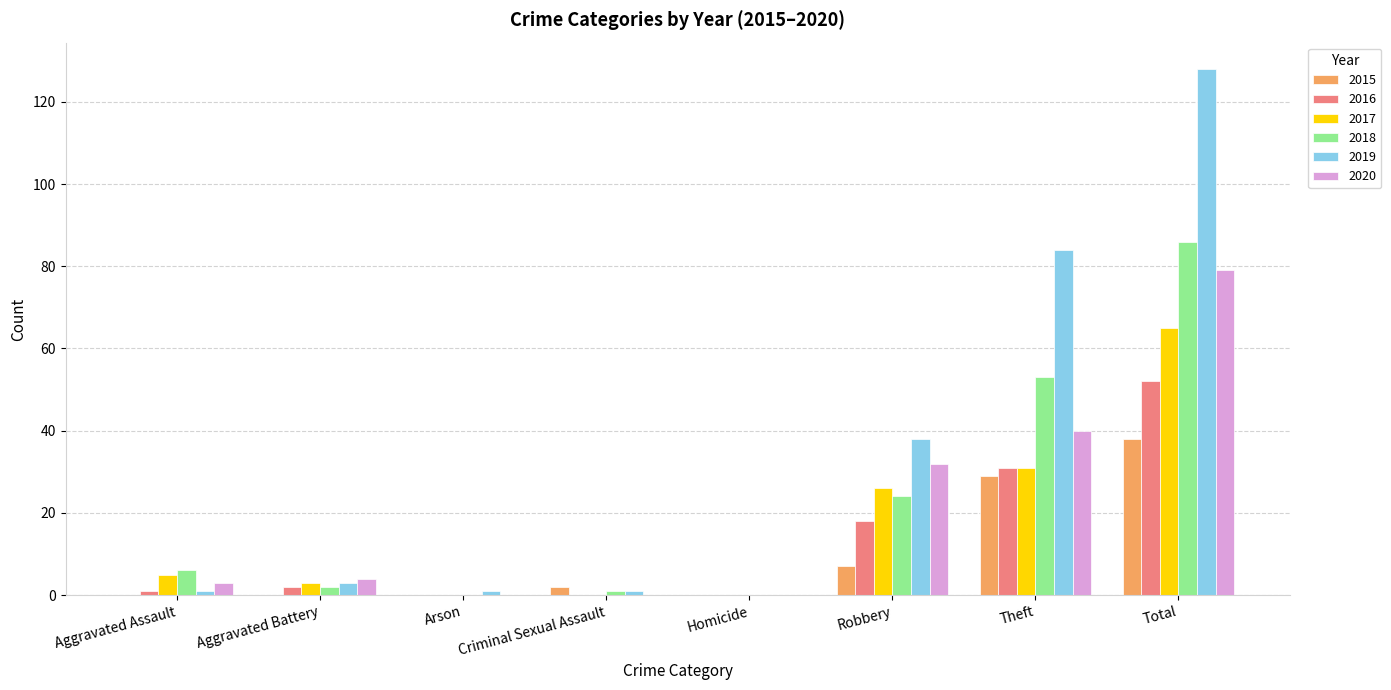

The value of 2015 at Robbery is 7. True or false?

True